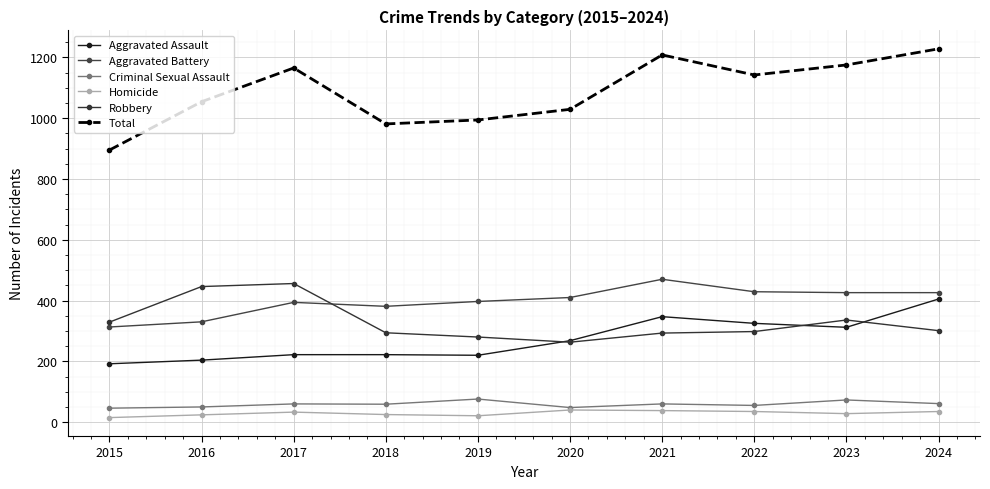

Which category has the highest value across all series?

2024